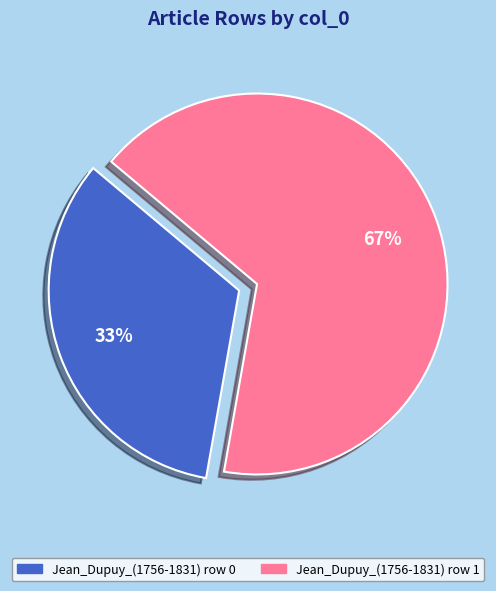

To the nearest percent, what is the average slice percentage?

50%